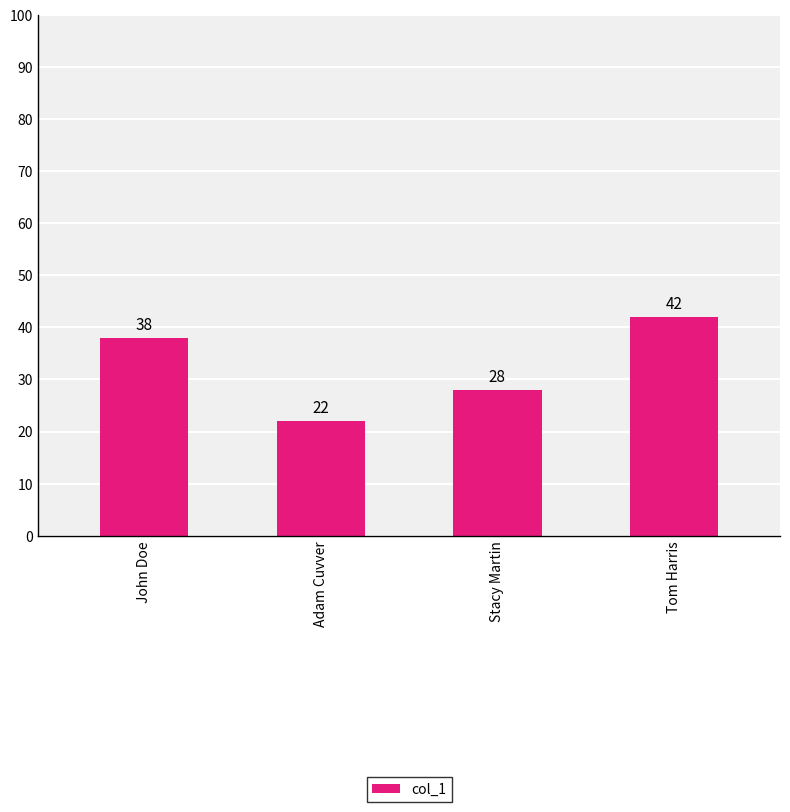

Read the value at Adam Cuvver.

22